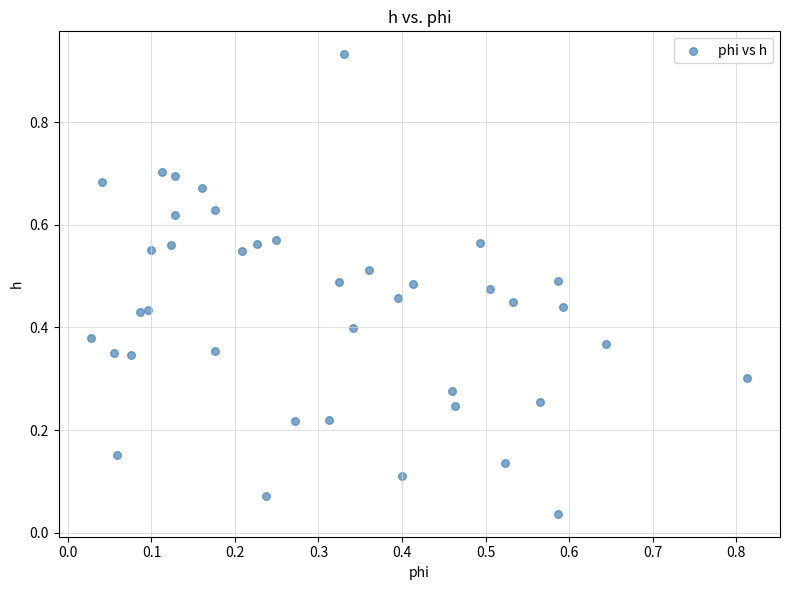

What is the range of X values (max minus min)?

0.8